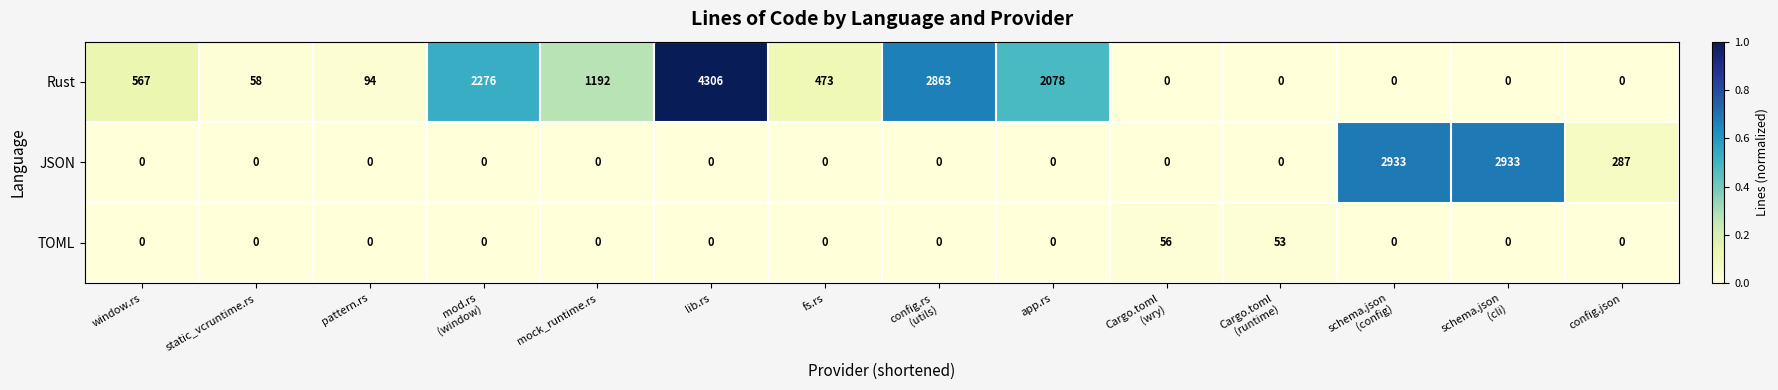

What is the maximum value shown in the chart?

4306